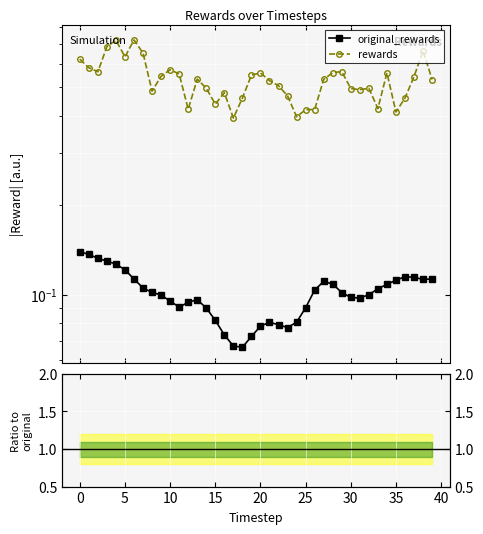

Is this an area chart (filled region under the line)?

No